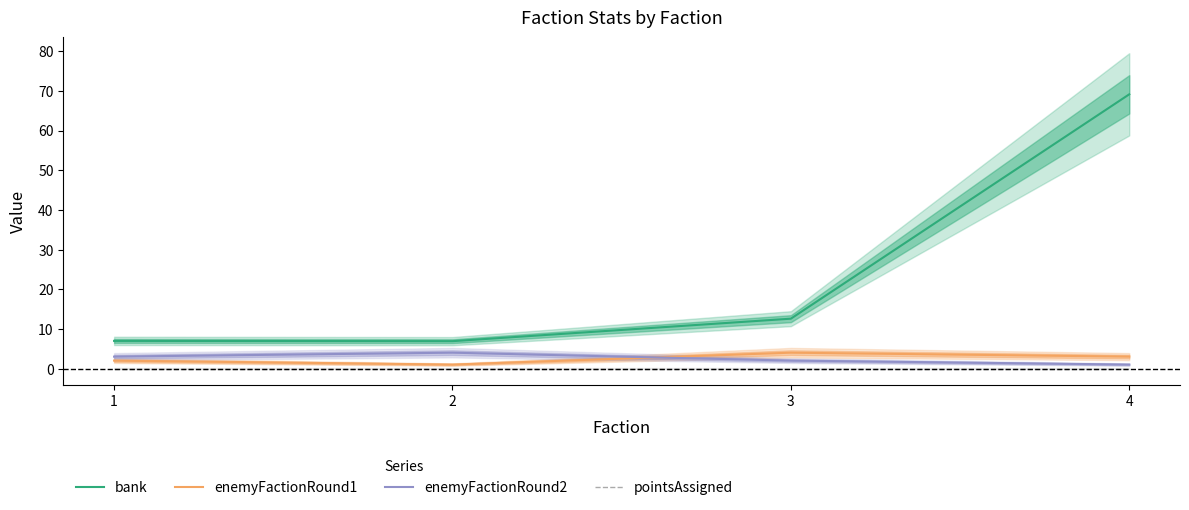

What is the difference between the maximum and minimum values in the enemyFactionRound1 series?

3.0